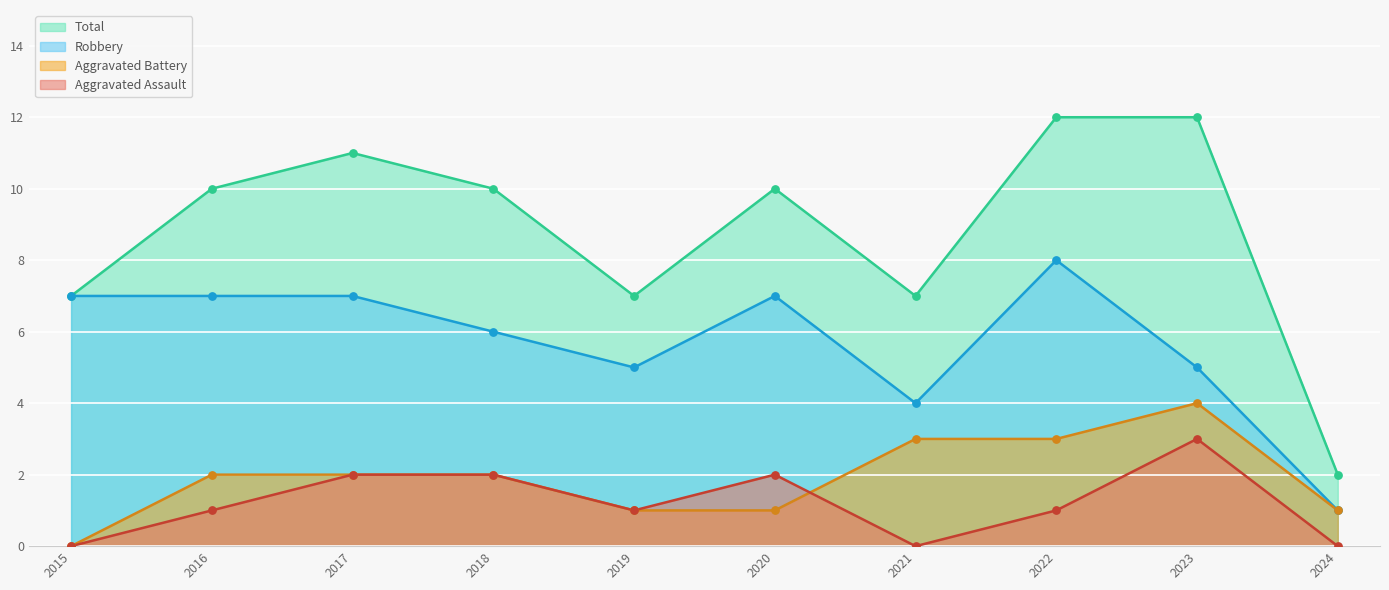

What is the total value across all series at 2018?

20